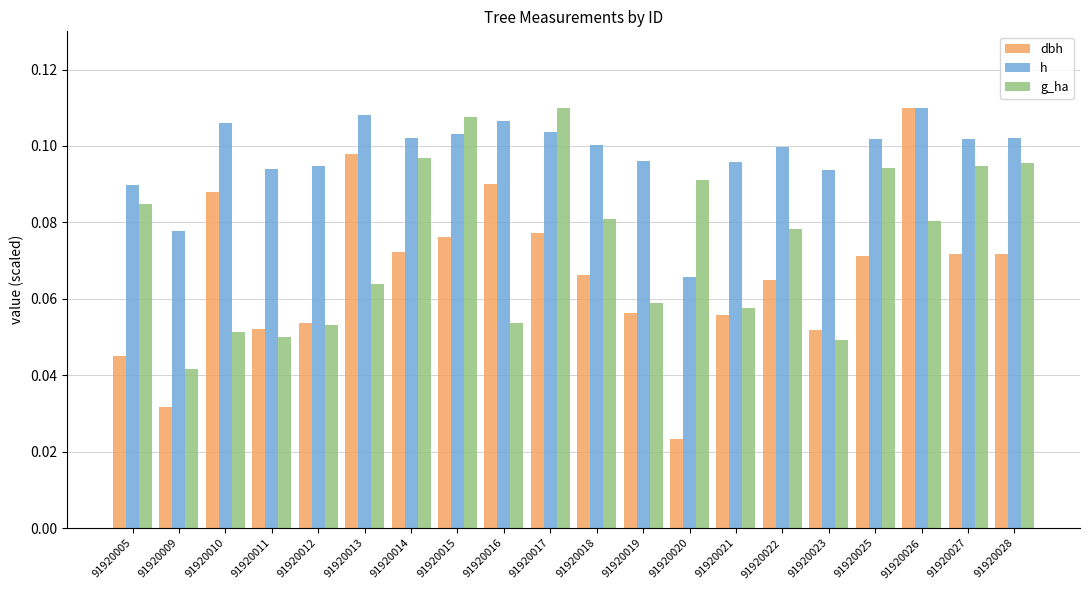

The value of g_ha at 91920027 is 0.1. True or false?

True